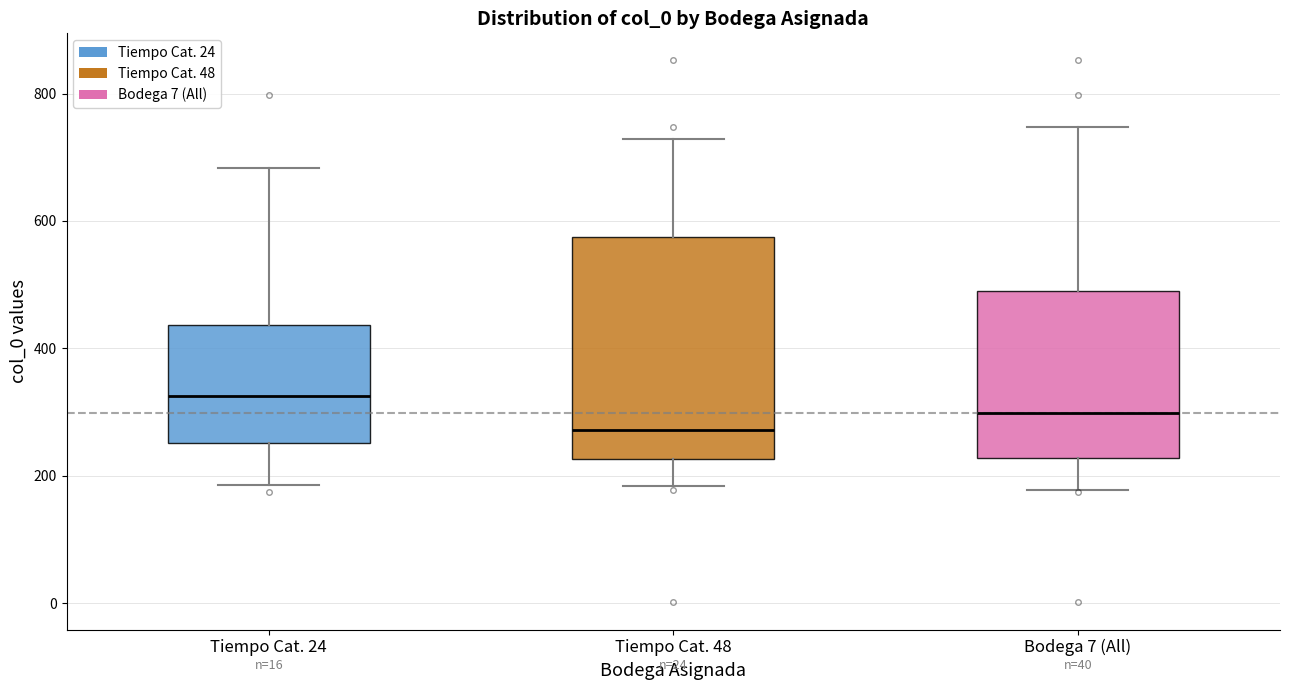

Comparing the boxes themselves (not the whiskers), which one is the tallest?

Tiempo Cat. 48